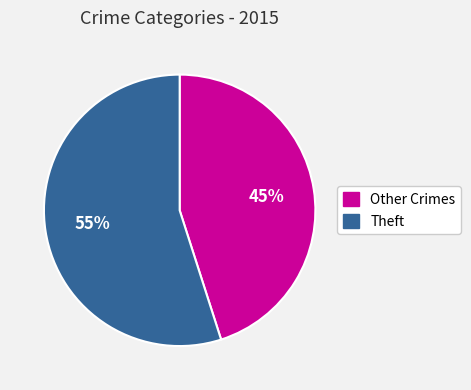

What is the smallest slice in the pie chart?

Other Crimes